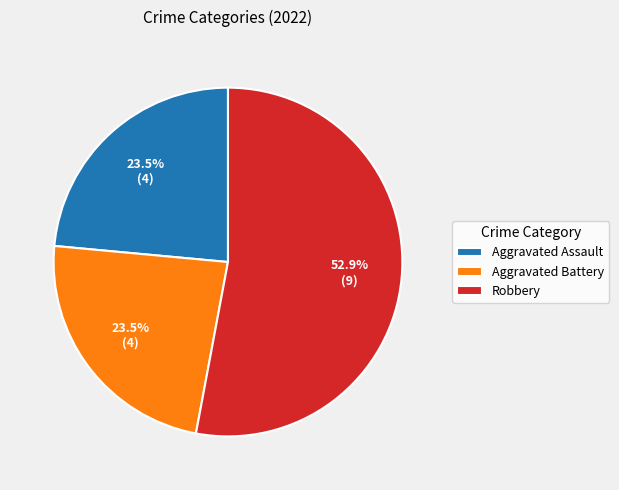

Which has a higher value, Robbery or Aggravated Battery?

Robbery